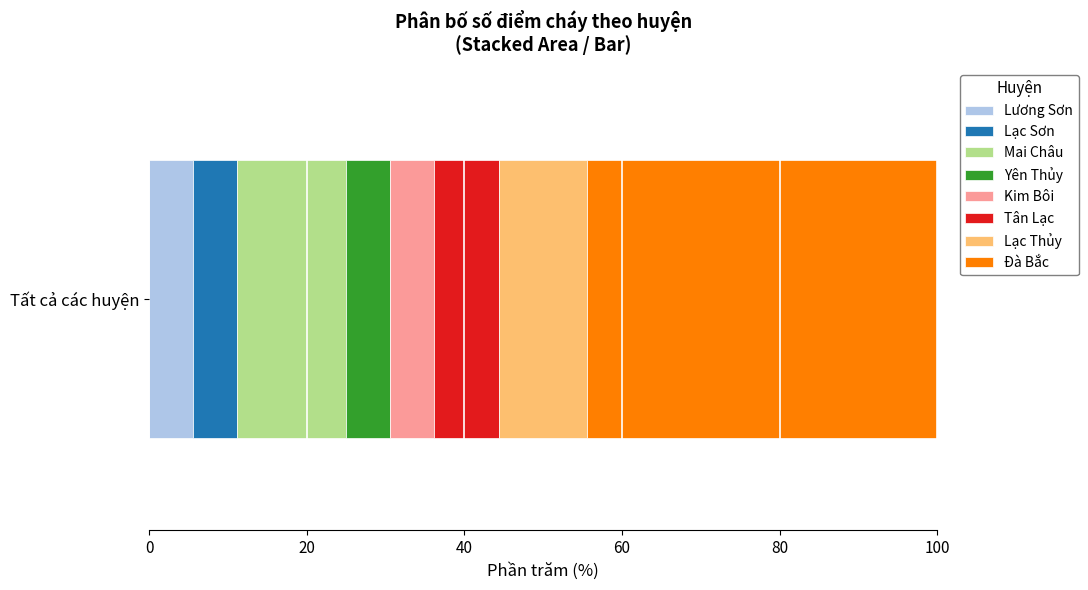

True or false: Lương Sơn has a value of 5.6 at Tất cả các huyện.

True